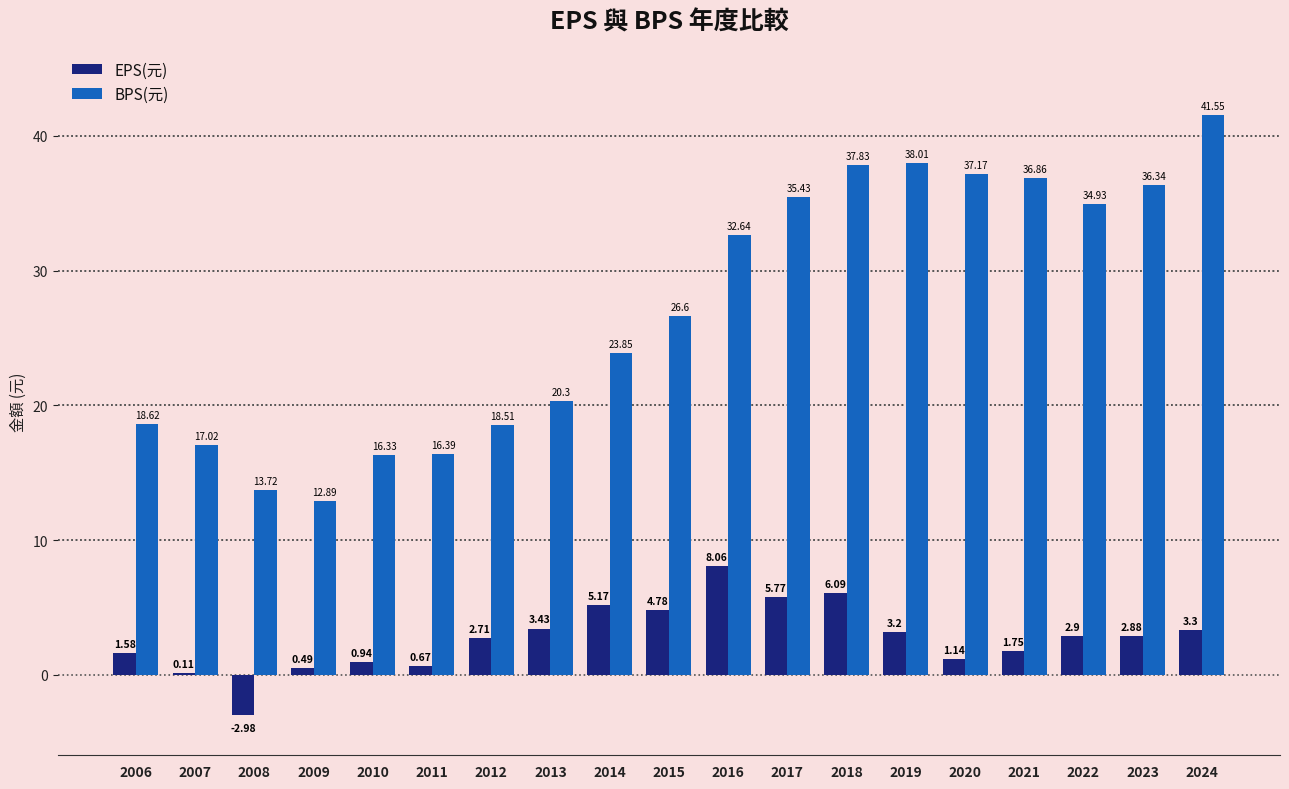

What is the total value across all series at 2015?

31.4